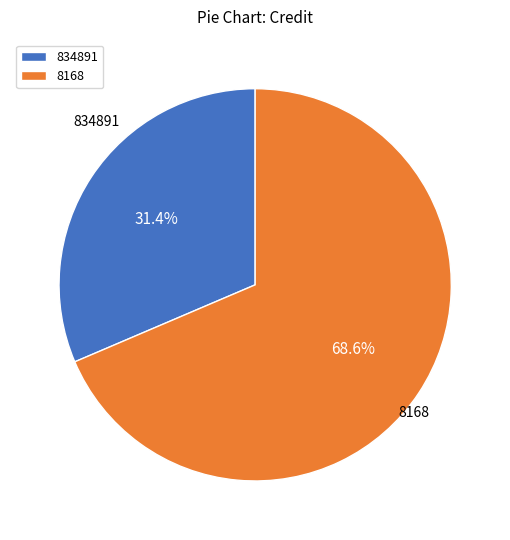

Is there a majority slice in this chart?

Yes